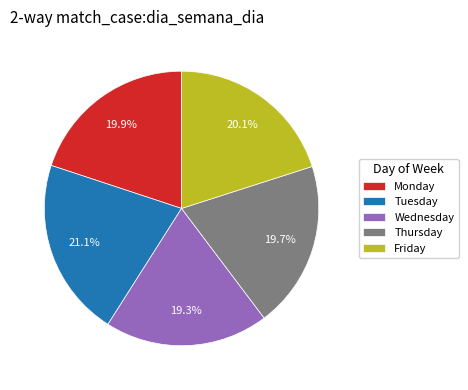

Which slice is the largest?

Tuesday